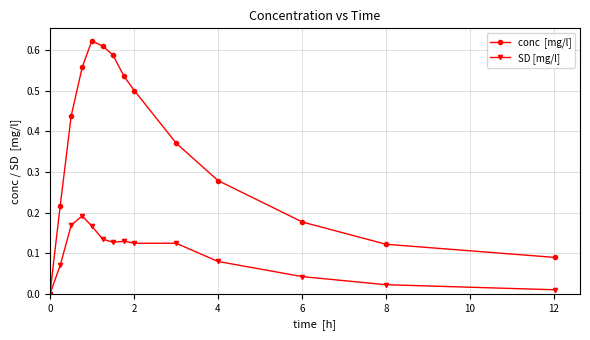

Count the number of categories in the chart.

14